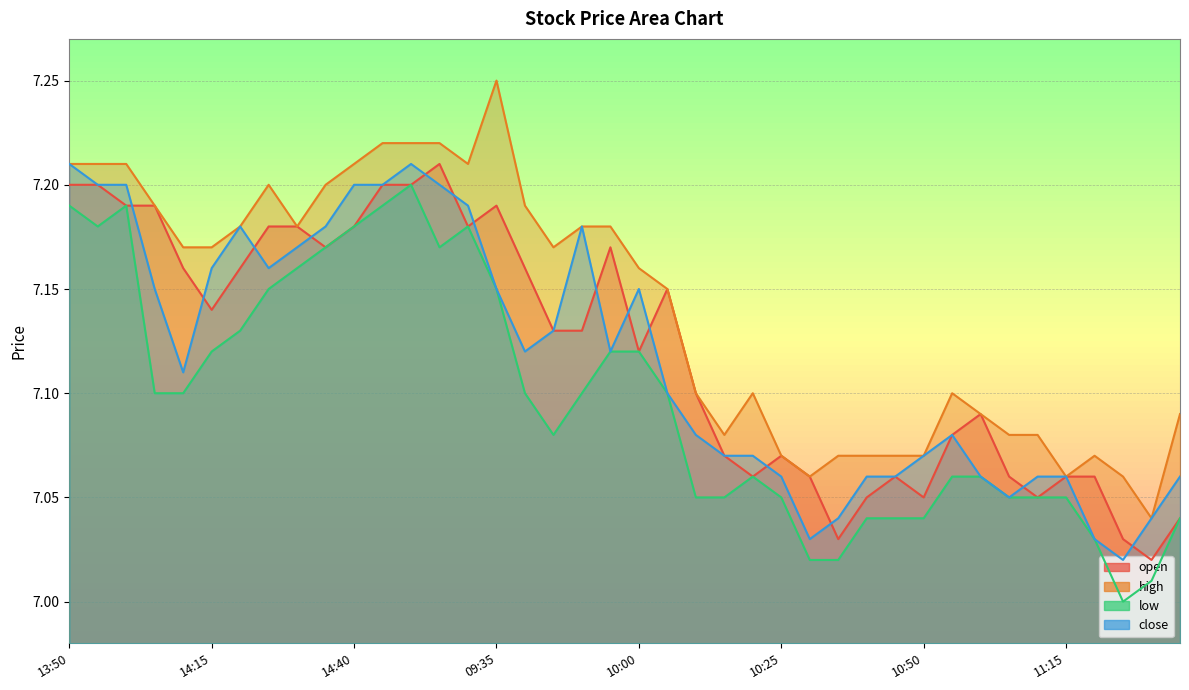

Where is low nearest to the value 7?

11:25